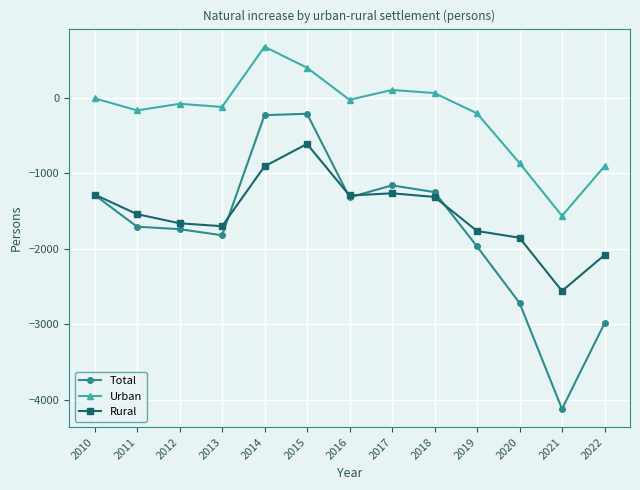

How many lines are shown in the chart?

3